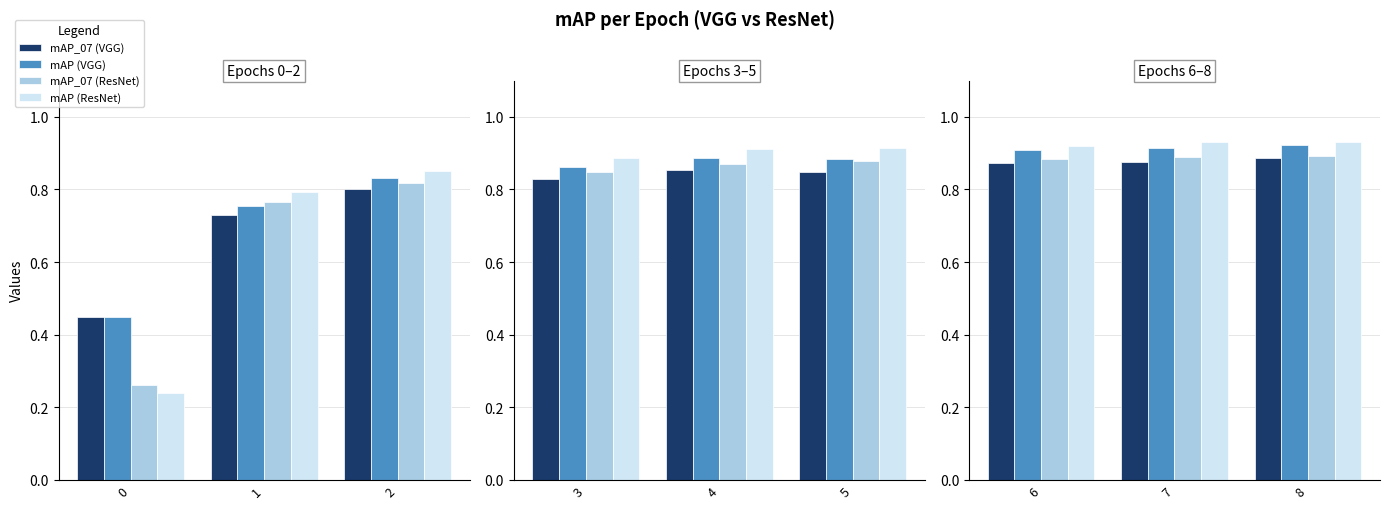

True or false: mAP (ResNet) has a value of 1.6 at 8.

False